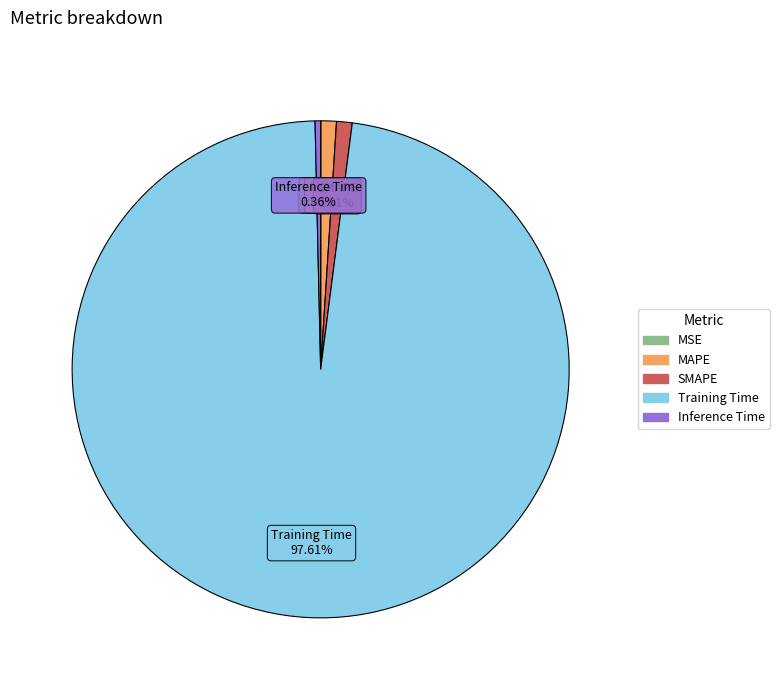

Between Inference Time and MAPE, which is larger?

MAPE